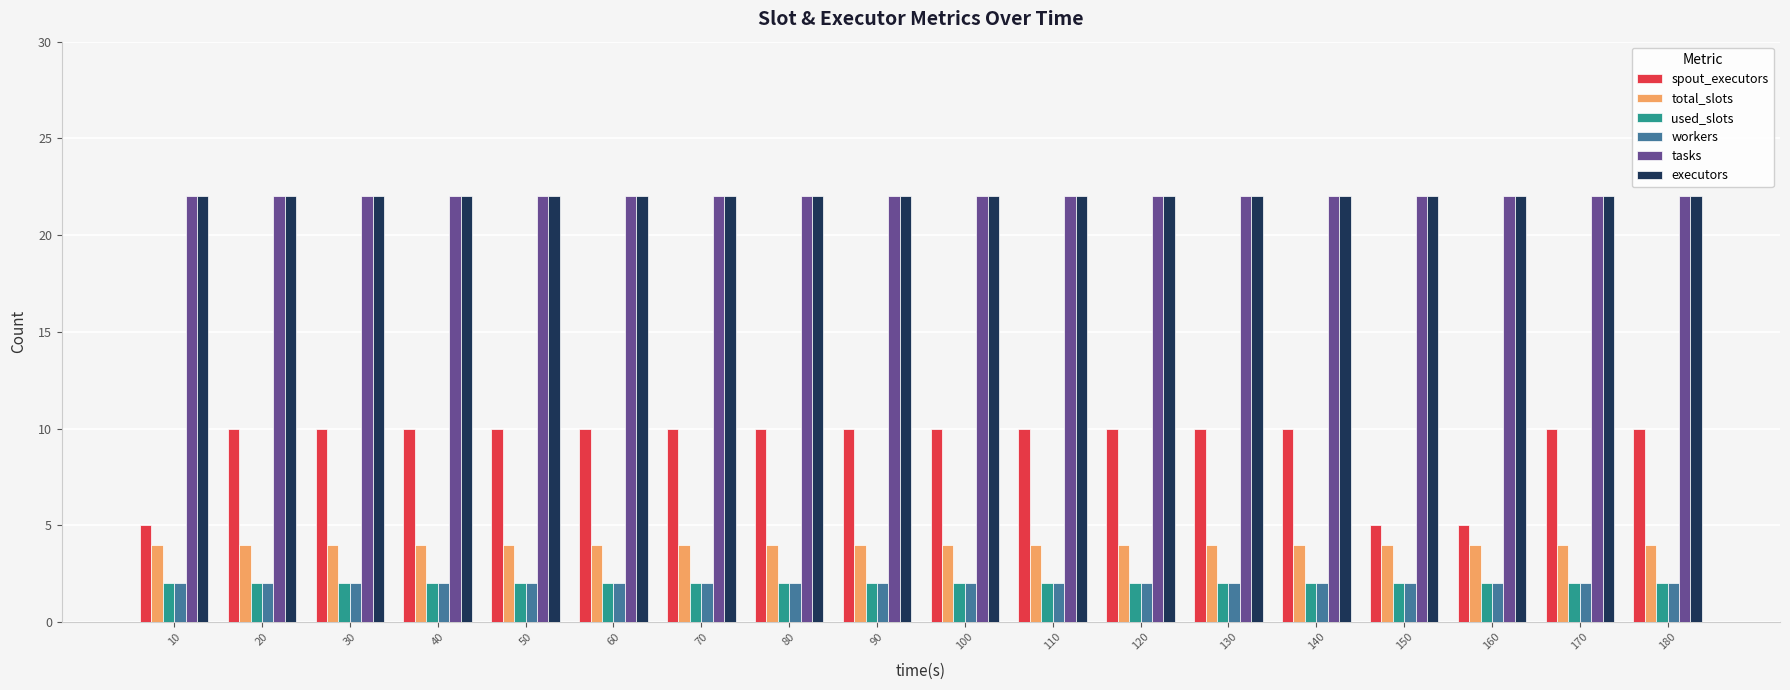

Reading right to left, list all the values displayed in this chart.

spout_executors: 180=10	170=10	160=5	150=5	140=10	130=10	120=10	110=10	100=10	90=10	80=10	70=10	60=10	50=10	40=10	30=10	20=10	10=5
total_slots: 180=4	170=4	160=4	150=4	140=4	130=4	120=4	110=4	100=4	90=4	80=4	70=4	60=4	50=4	40=4	30=4	20=4	10=4
used_slots: 180=2	170=2	160=2	150=2	140=2	130=2	120=2	110=2	100=2	90=2	80=2	70=2	60=2	50=2	40=2	30=2	20=2	10=2
workers: 180=2	170=2	160=2	150=2	140=2	130=2	120=2	110=2	100=2	90=2	80=2	70=2	60=2	50=2	40=2	30=2	20=2	10=2
tasks: 180=22	170=22	160=22	150=22	140=22	130=22	120=22	110=22	100=22	90=22	80=22	70=22	60=22	50=22	40=22	30=22	20=22	10=22
executors: 180=22	170=22	160=22	150=22	140=22	130=22	120=22	110=22	100=22	90=22	80=22	70=22	60=22	50=22	40=22	30=22	20=22	10=22